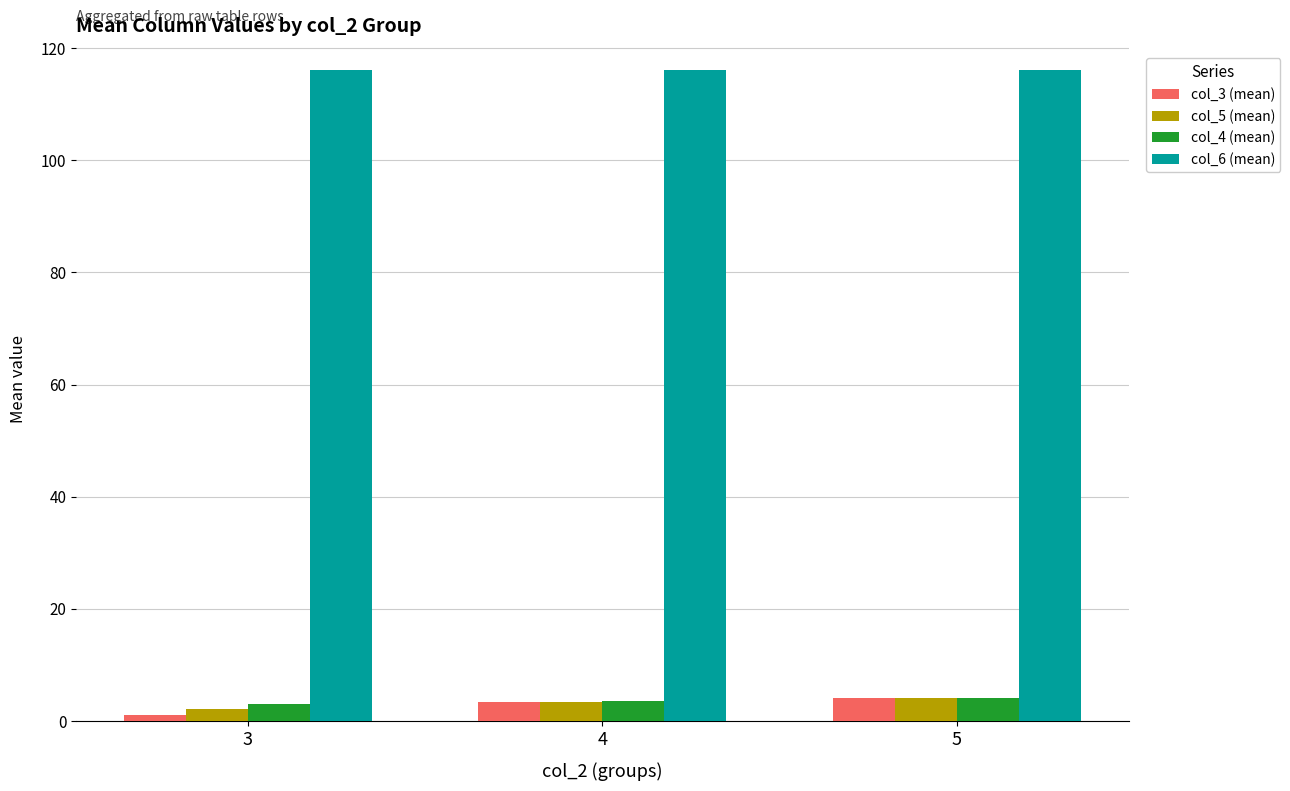

Which series has the largest total across all categories?

col_6 (mean)